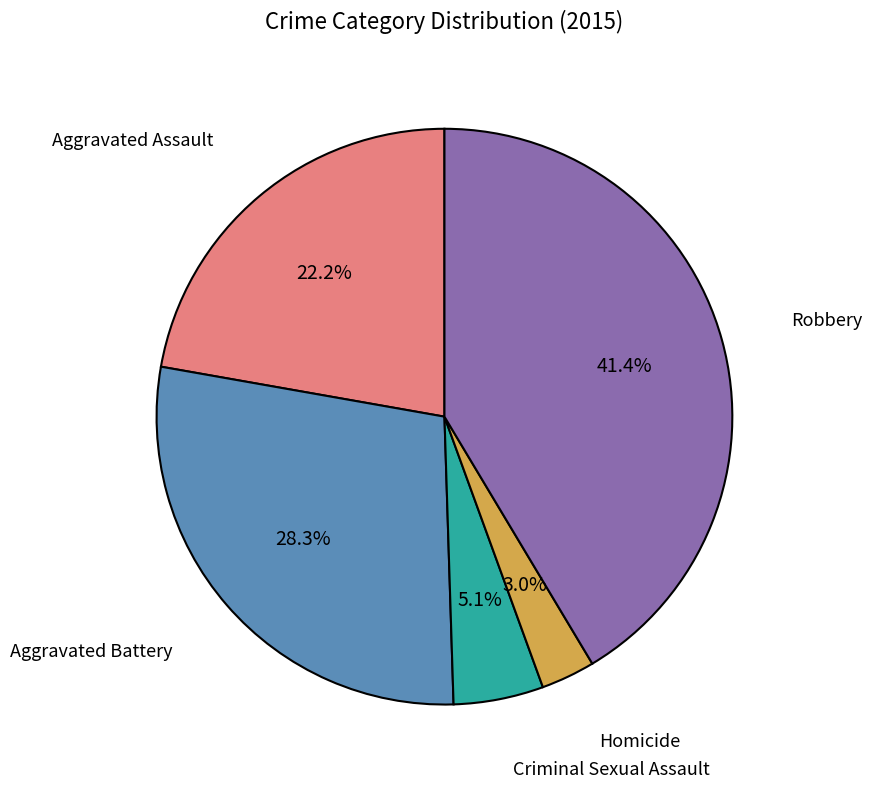

To the nearest percent, what percentage of the pie is Aggravated Battery?

28%